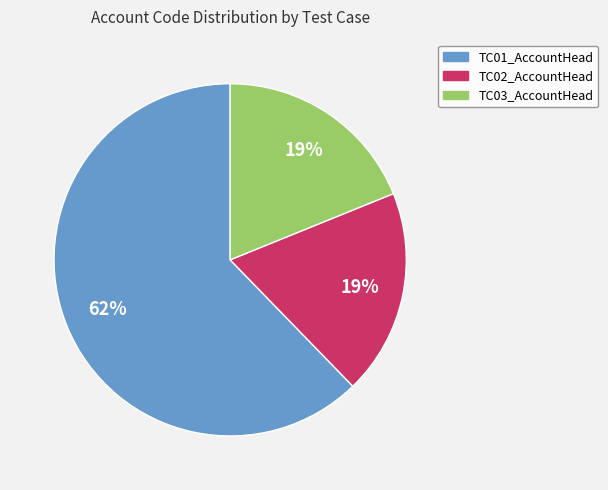

Which category accounts for the majority?

TC01_AccountHead